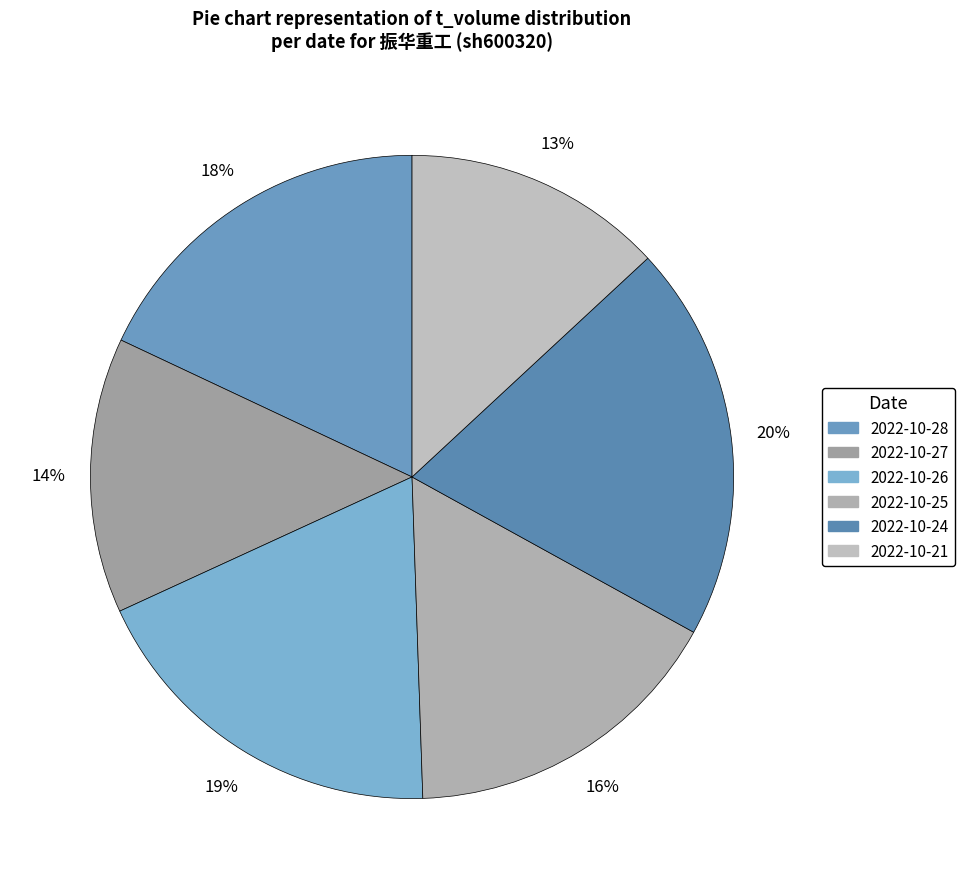

Is 2022-10-26 the majority of the pie?

No